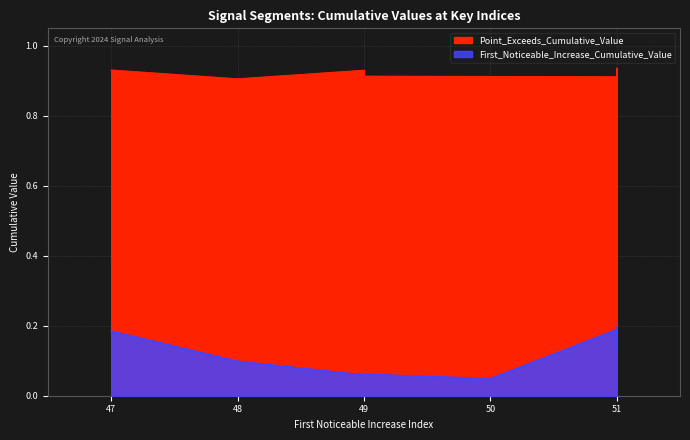

What is the value of the Point_Exceeds_Cumulative_Value point at the 1st from the left?

0.9